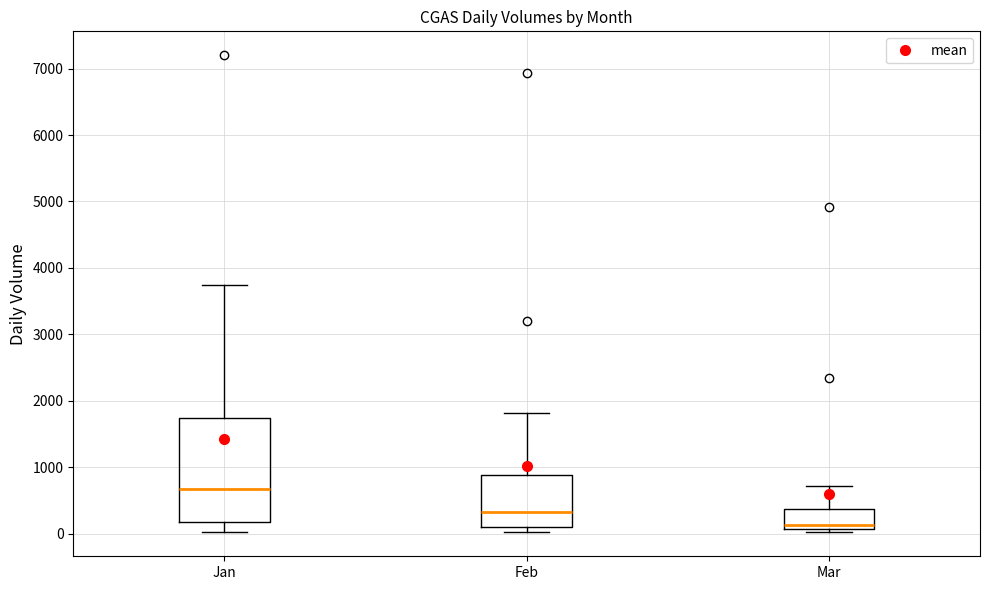

Reading left to right, read every box against the y-axis: the position of its median line, the range the box covers, and the ends of its whiskers. The values are not printed on the chart, so give them approximately, as read against the axis.

Jan: median 700, box 200 to 1700, whiskers 0 to 3700
Feb: median 300, box 100 to 900, whiskers 0 to 1800
Mar: median 100 (just above the box's lower edge), box 100 to 400, whiskers 0 to 700